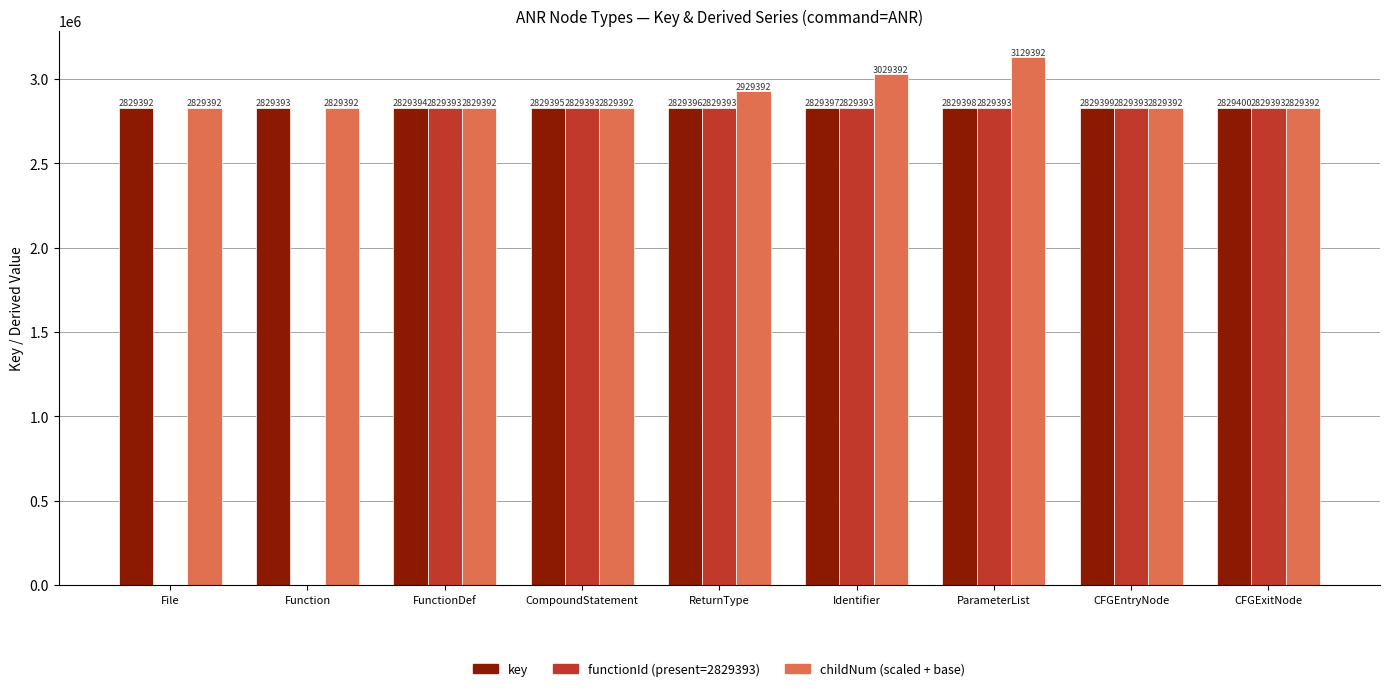

Reading right to left, extract all data points from this chart.

key: CFGExitNode=2829400	CFGEntryNode=2829399	ParameterList=2829398	Identifier=2829397	ReturnType=2829396	CompoundStatement=2829395	FunctionDef=2829394	Function=2829393	File=2829392
functionId (present=2829393): CFGExitNode=2829393	CFGEntryNode=2829393	ParameterList=2829393	Identifier=2829393	ReturnType=2829393	CompoundStatement=2829393	FunctionDef=2829393	Function=0	File=0
childNum (scaled + base): CFGExitNode=2829392	CFGEntryNode=2829392	ParameterList=3129392	Identifier=3029392	ReturnType=2929392	CompoundStatement=2829392	FunctionDef=2829392	Function=2829392	File=2829392